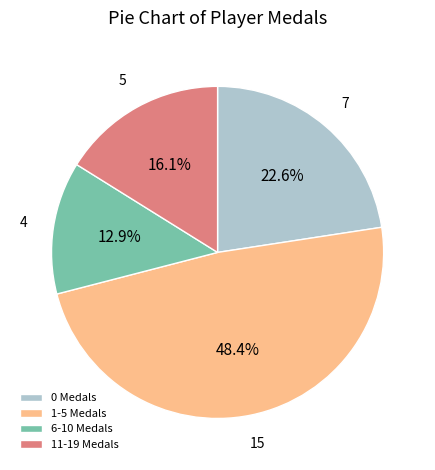

Which slice is the largest?

1-5 Medals